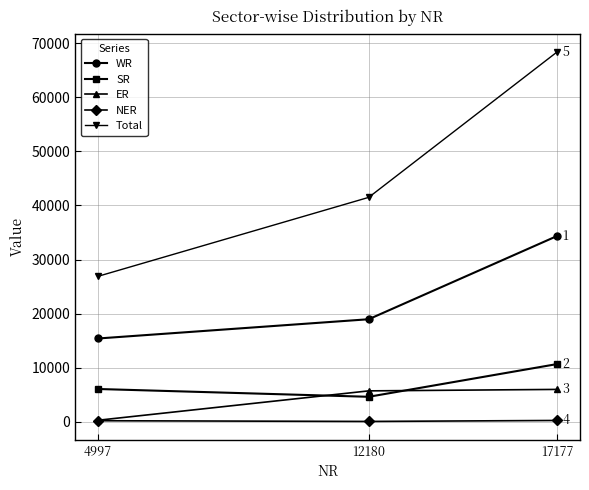

What value does the ER series have at 4997, to the nearest 10?

270